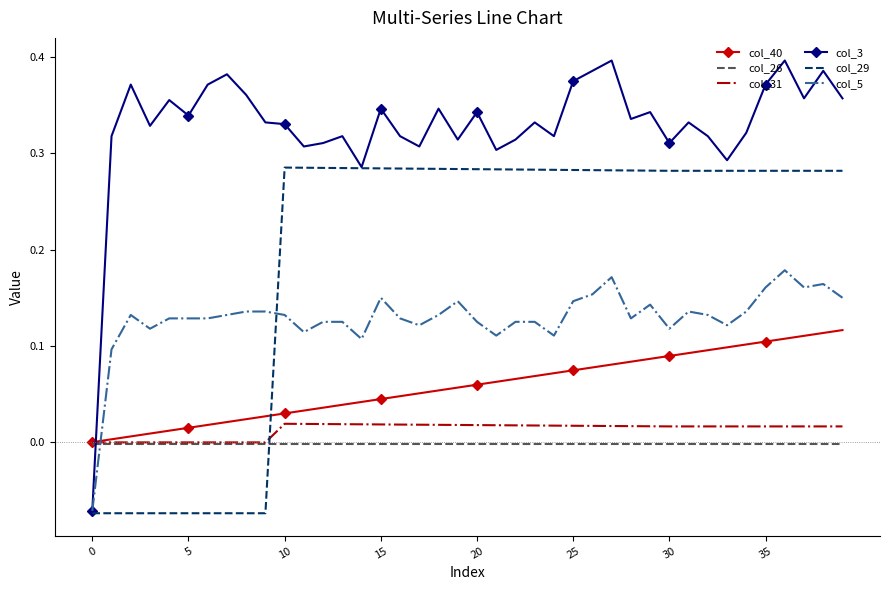

Which series has the largest total across all categories?

col_3